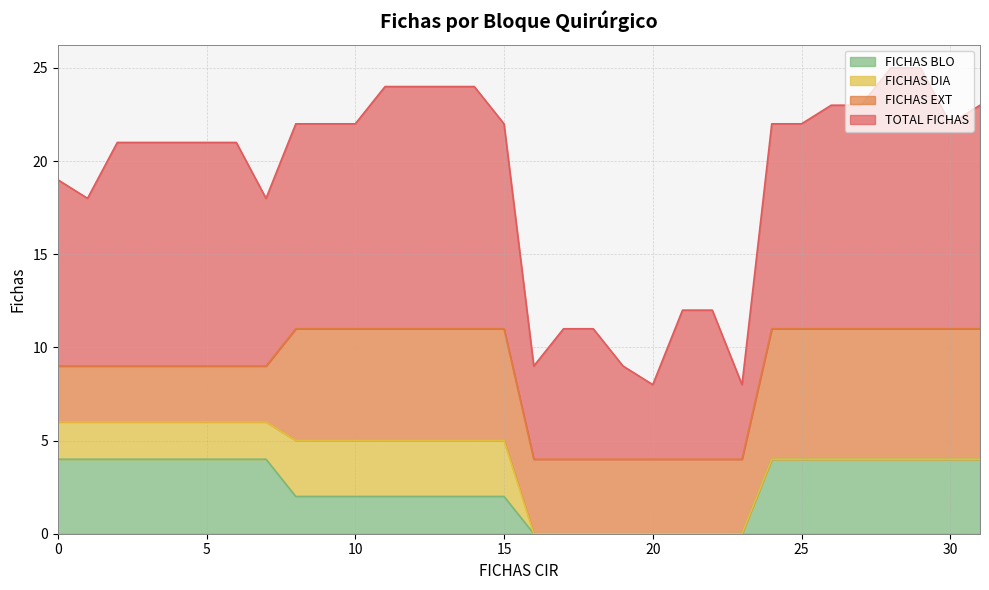

True or false: TOTAL FICHAS and FICHAS BLO intersect in this chart.

False